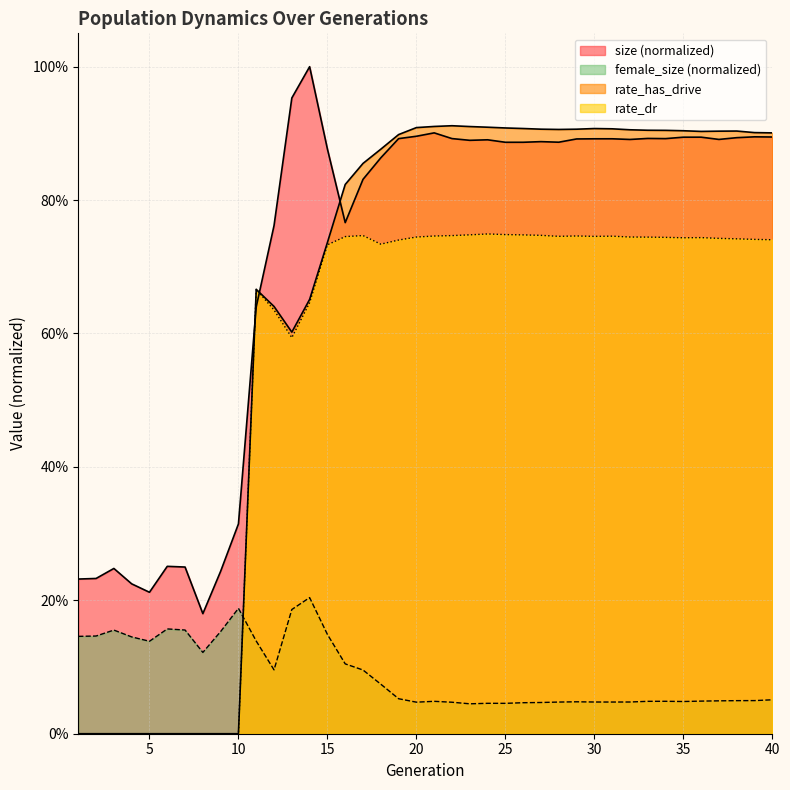

What is the difference between the maximum and second lowest values in the rate_dr series?

0.7